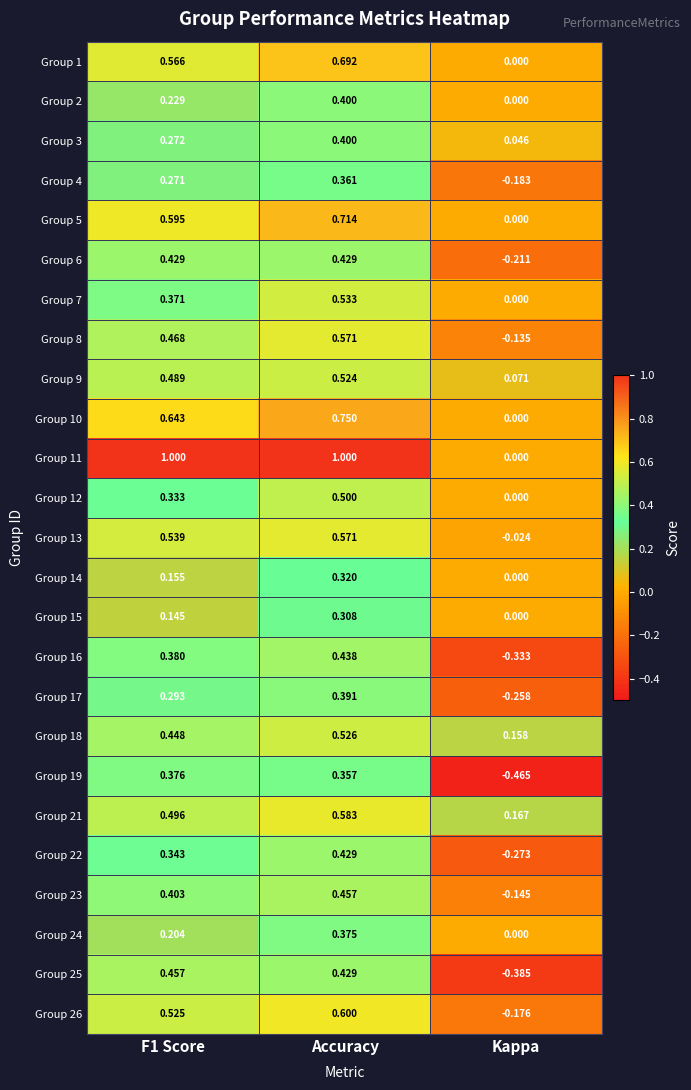

At which category does the chart reach its minimum across all series?

Kappa